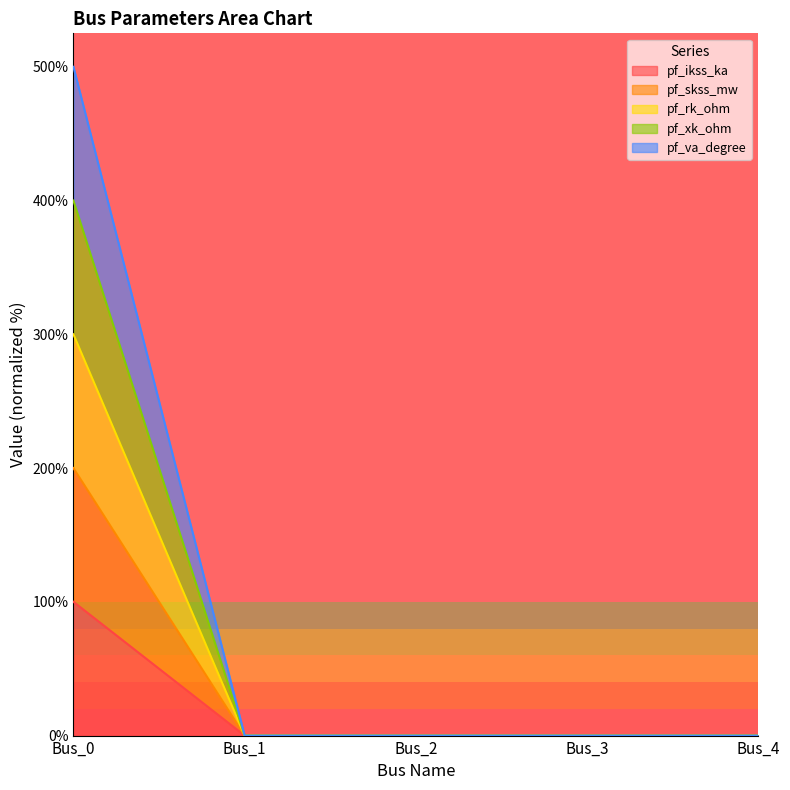

What are all the series names shown in the legend?

pf_ikss_ka, pf_skss_mw, pf_rk_ohm, pf_xk_ohm, pf_va_degree